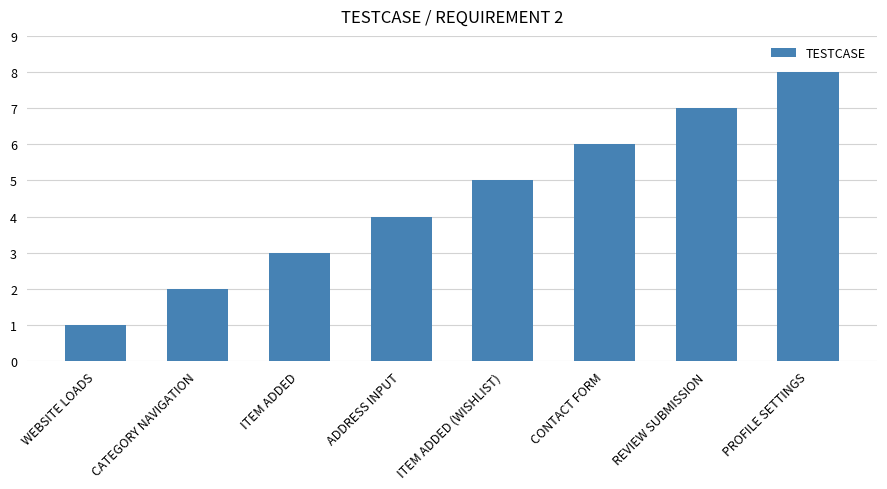

How many data points are less than 5?

4